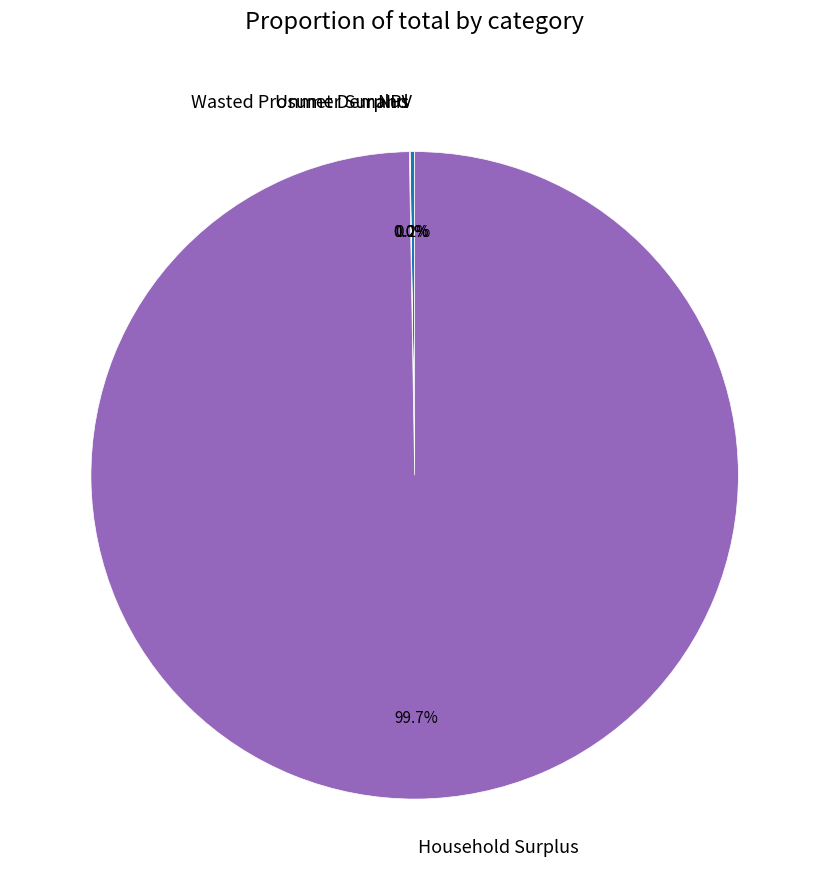

What is the largest slice in the pie chart?

Household Surplus